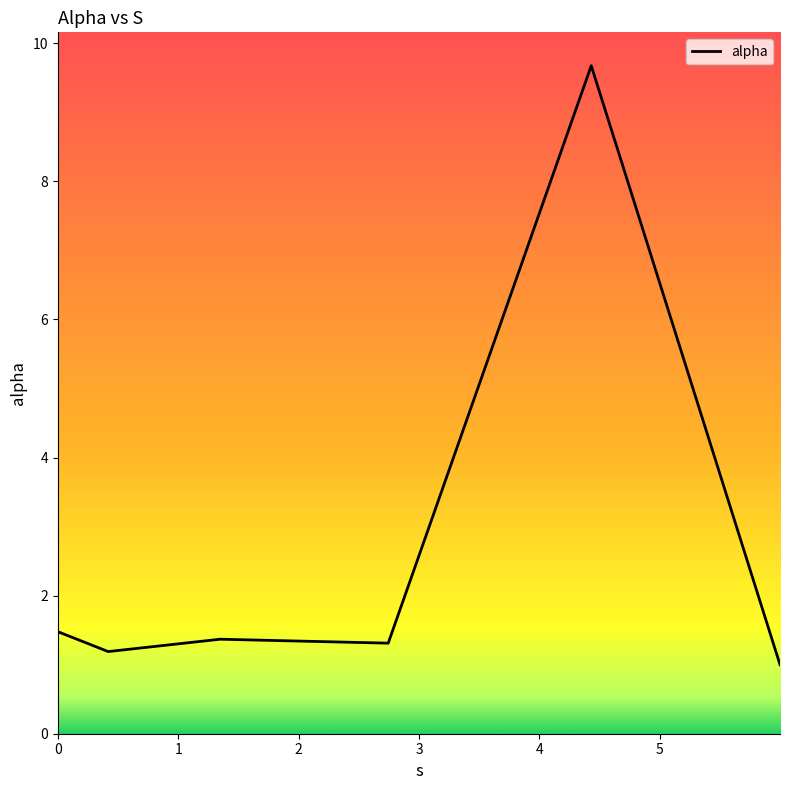

What is the average value?

2.7